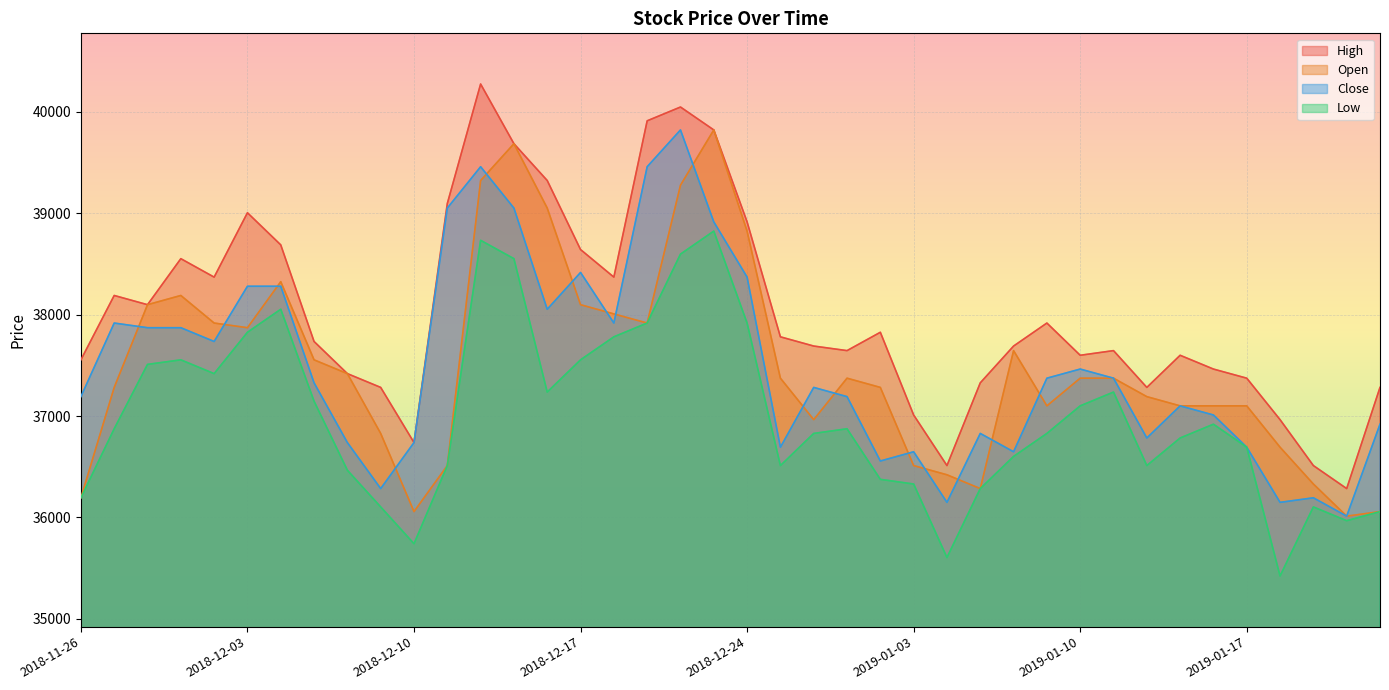

Which has a higher value, 2018-12-26 or 2018-12-14?

2018-12-14